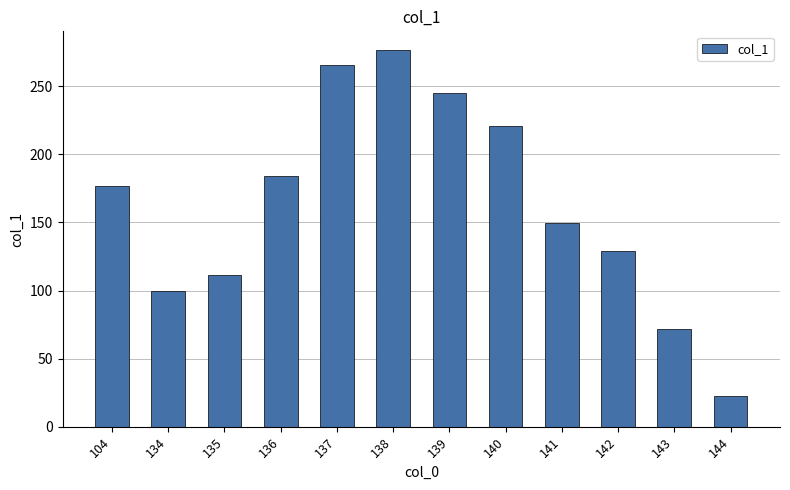

Are the bars grouped side by side (vs. stacked)?

No